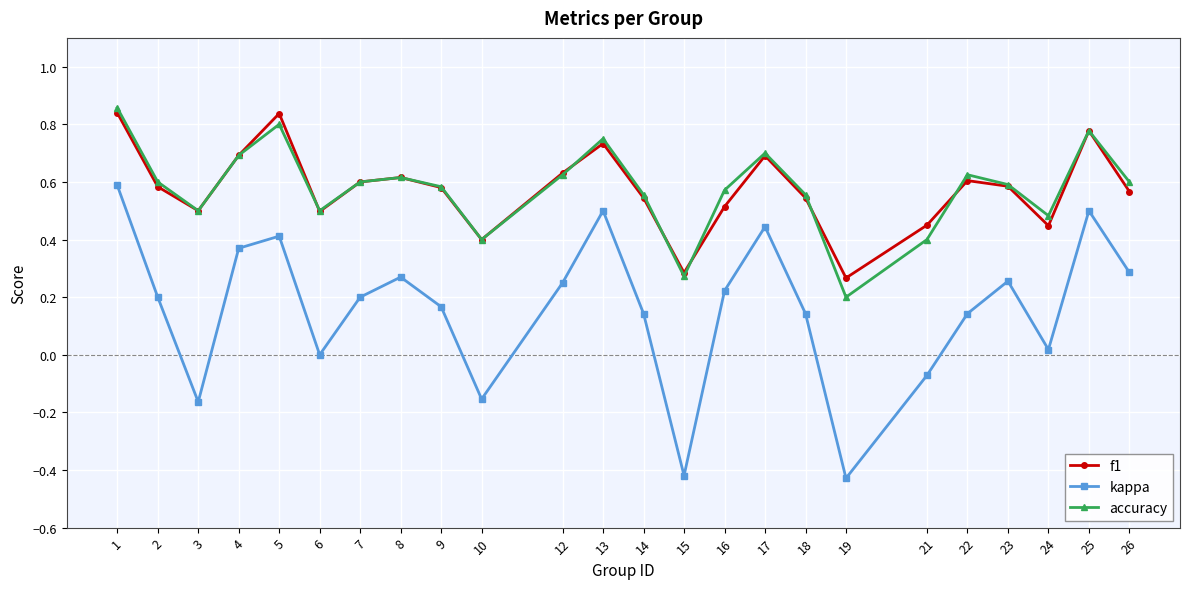

In kappa, how many points are higher than both neighbors (excluding endpoints)?

6